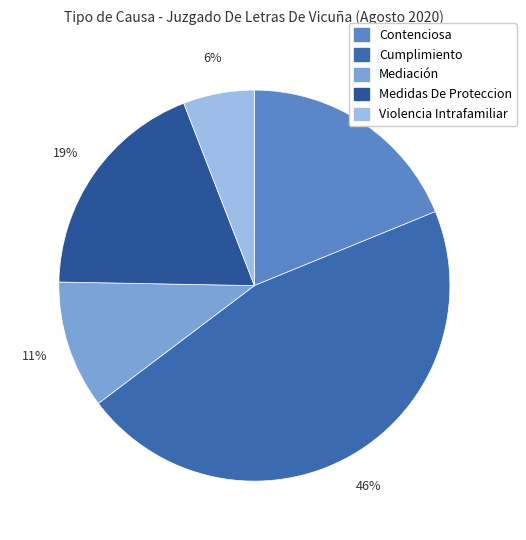

Is Contenciosa the majority of the pie?

No